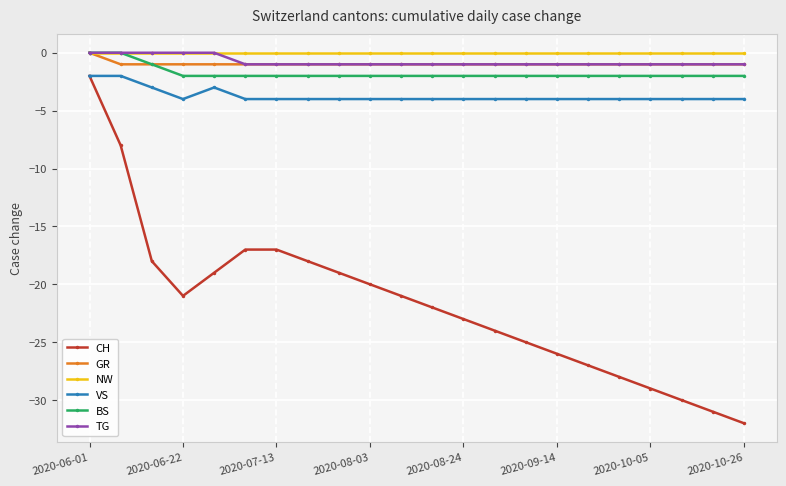

Count the number of categories in the chart.

22